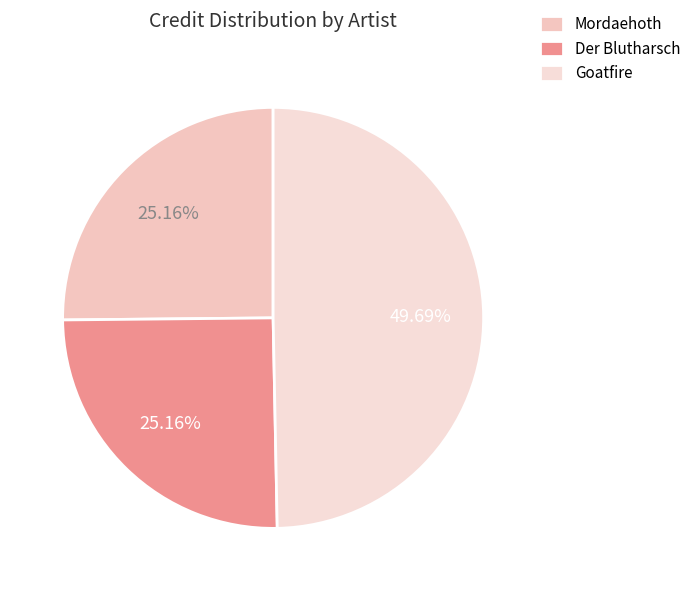

To the nearest percent, what percentage of the pie is Mordaehoth?

25%